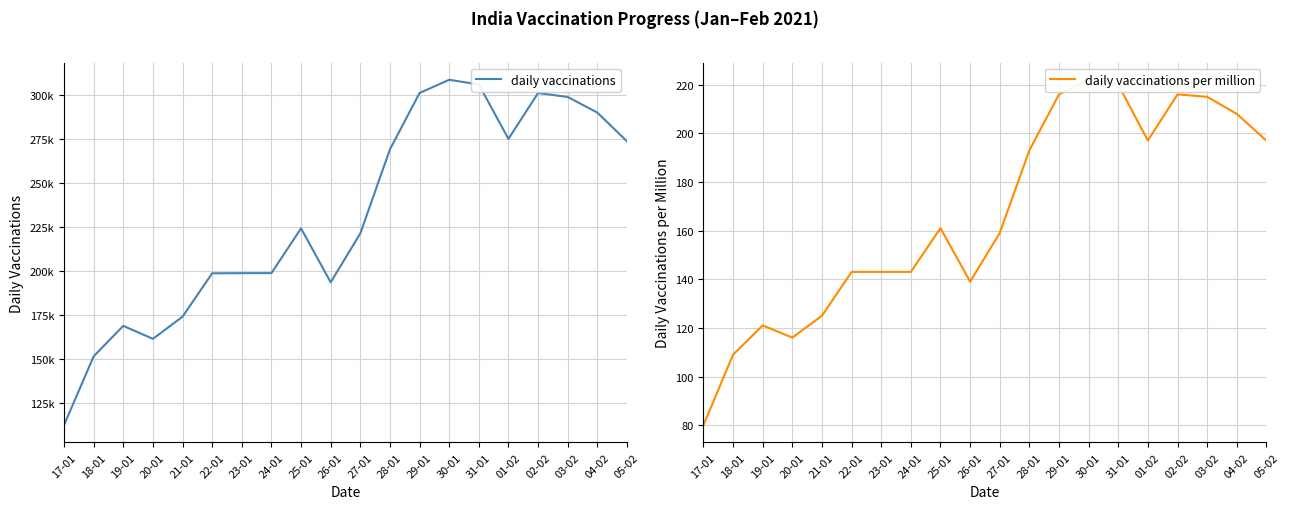

What is the value of the daily vaccinations point at the 14th from the left?

308876